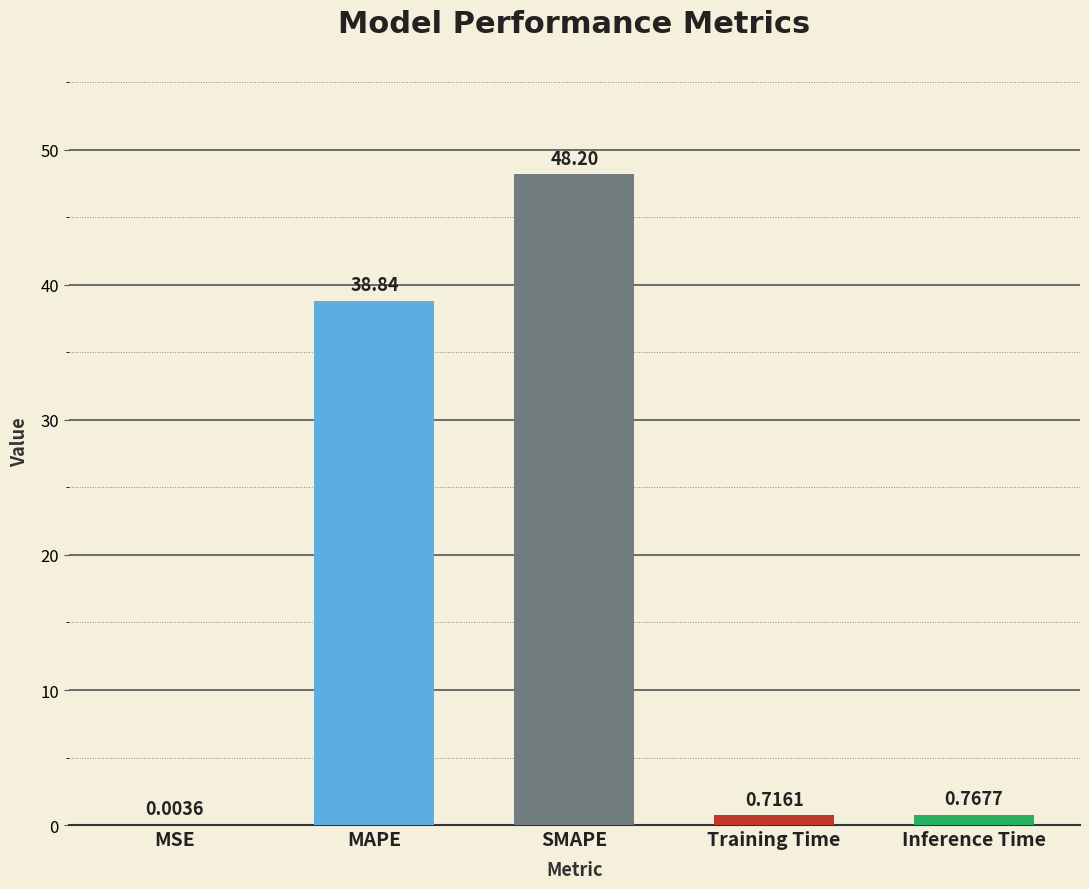

Where is the data nearest to the value 24?

MAPE